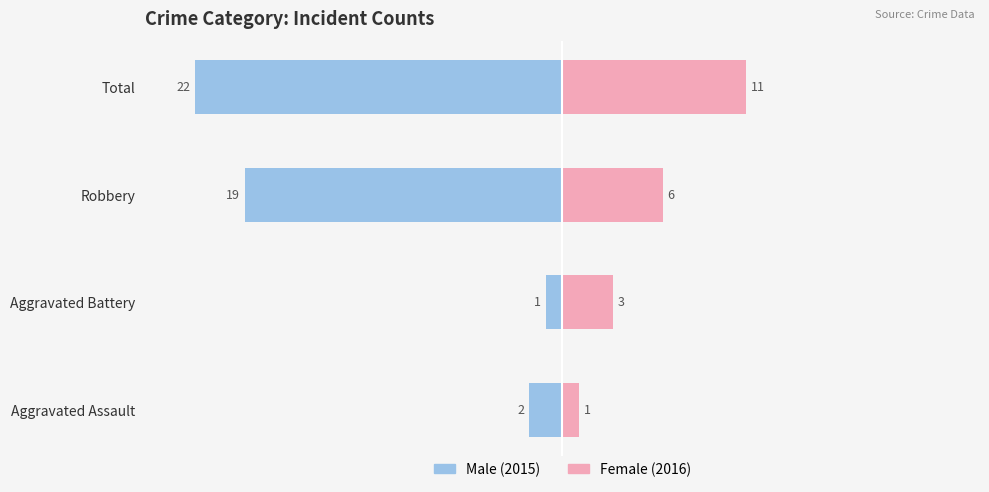

What are all the series names shown in the legend?

Male (2015), Female (2016)